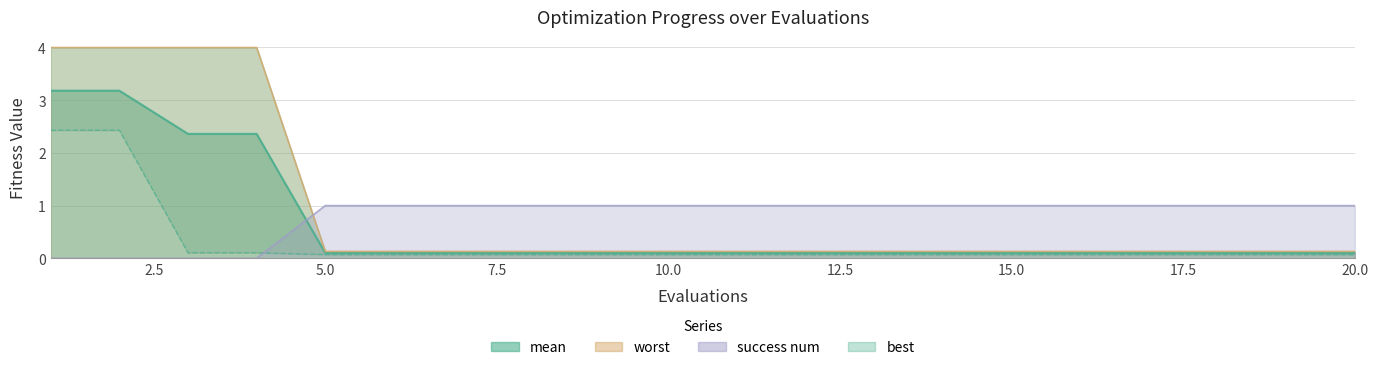

Which series has the largest total across all categories?

worst